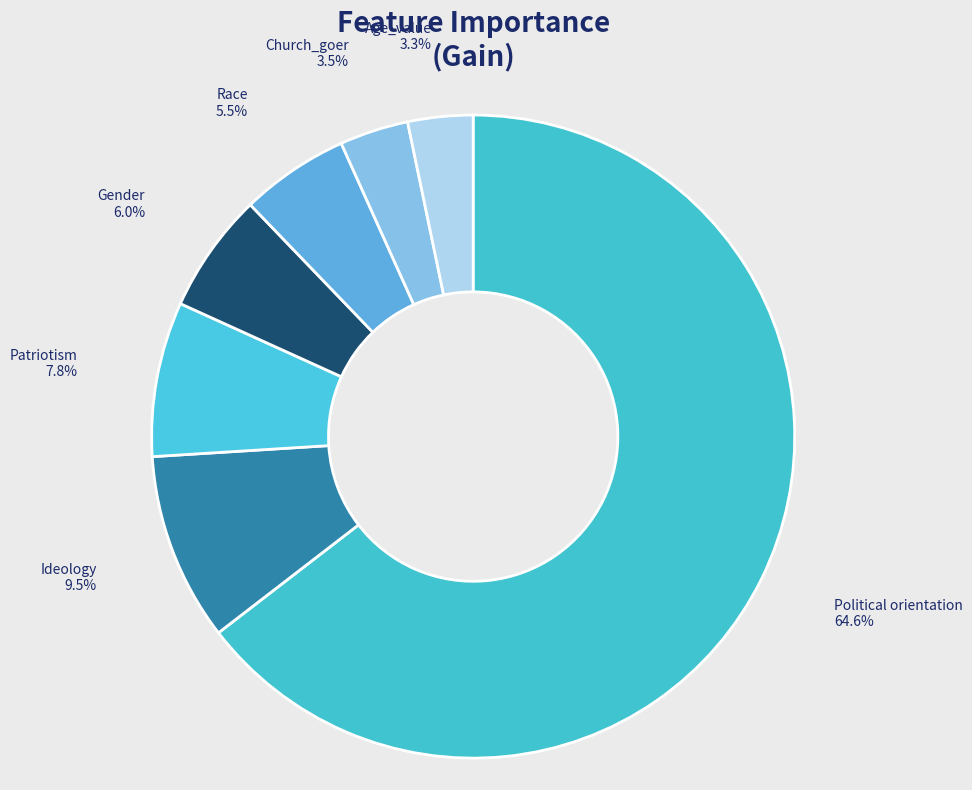

How many slices are in this pie chart?

7